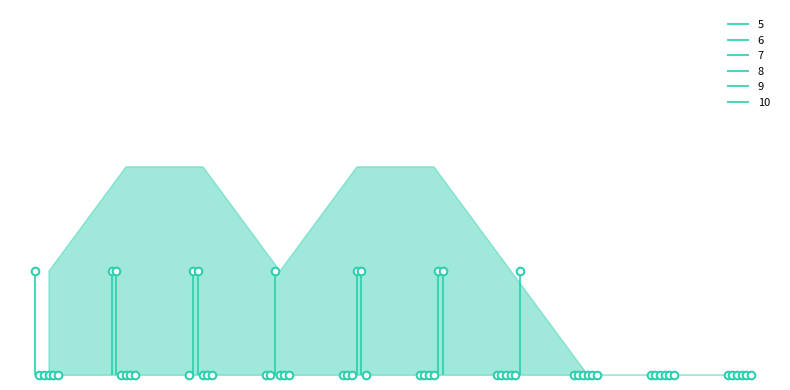

What are all the series names shown in the legend?

5, 6, 7, 8, 9, 10